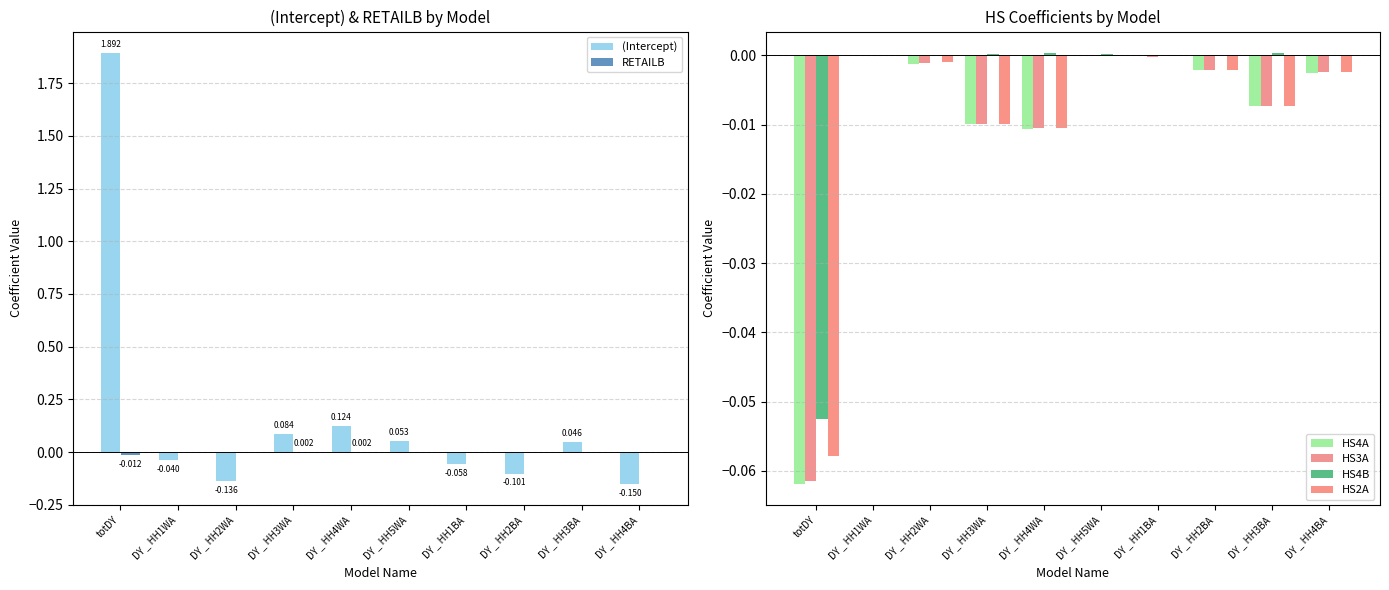

At DY _ HH3WA, list the series in order from largest to smallest.

(Intercept), RETAILB, HS4B, HS2A, HS3A, HS4A